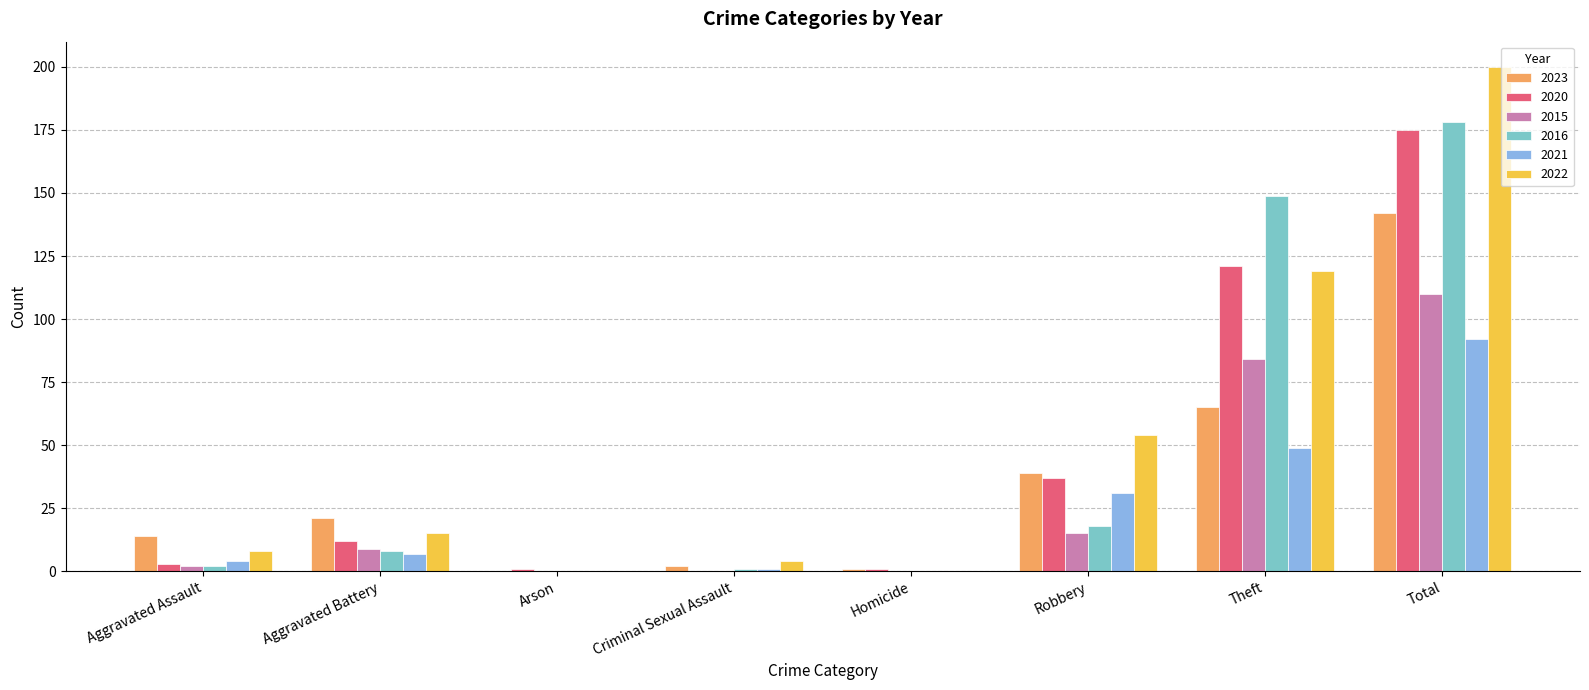

How many groups of bars are there?

8